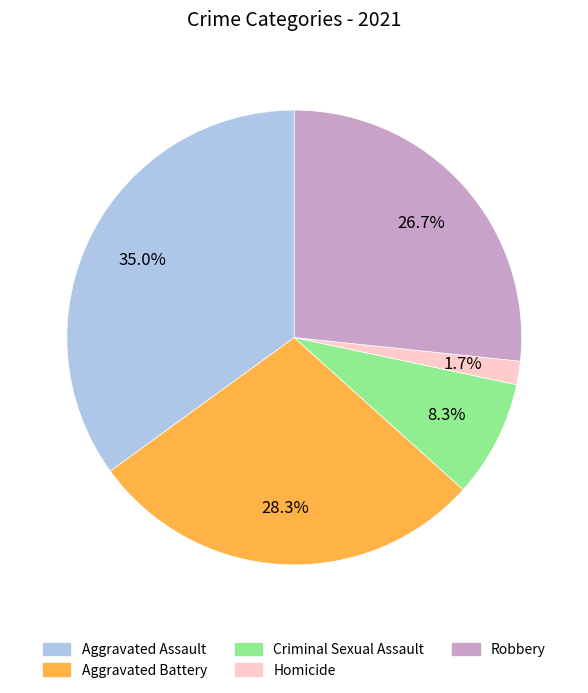

The Homicide slice represents 2% of the pie. True or false?

True